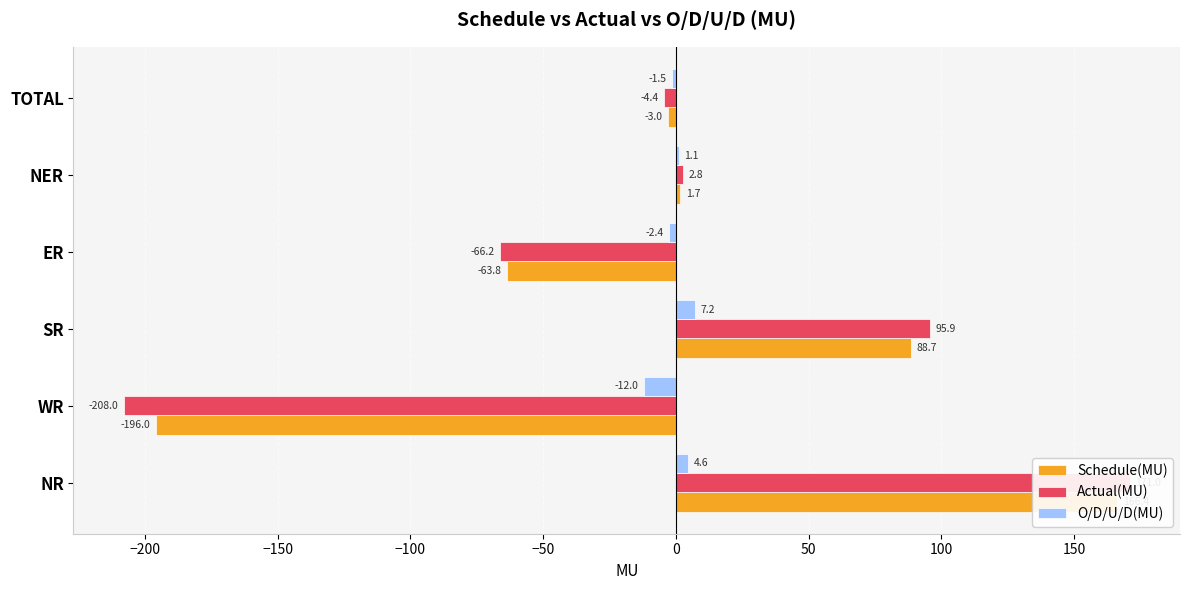

What is the average value of the Schedule(MU) series?

-1.0